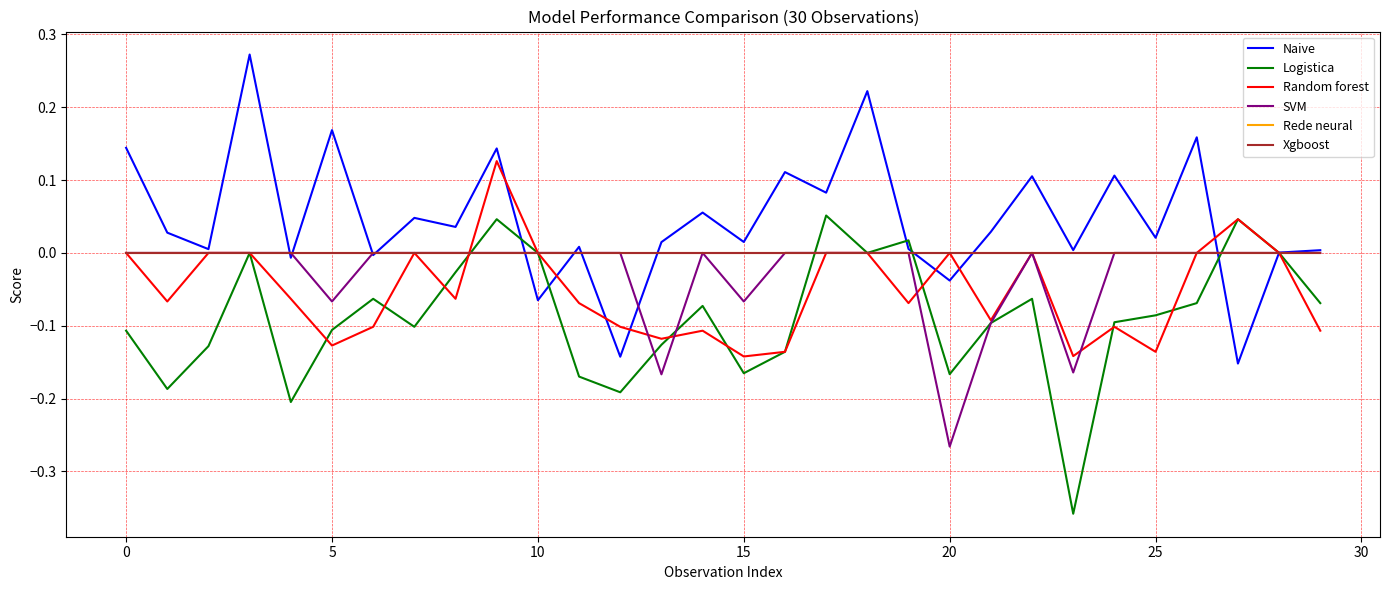

Is this an area chart (filled region under the line)?

No